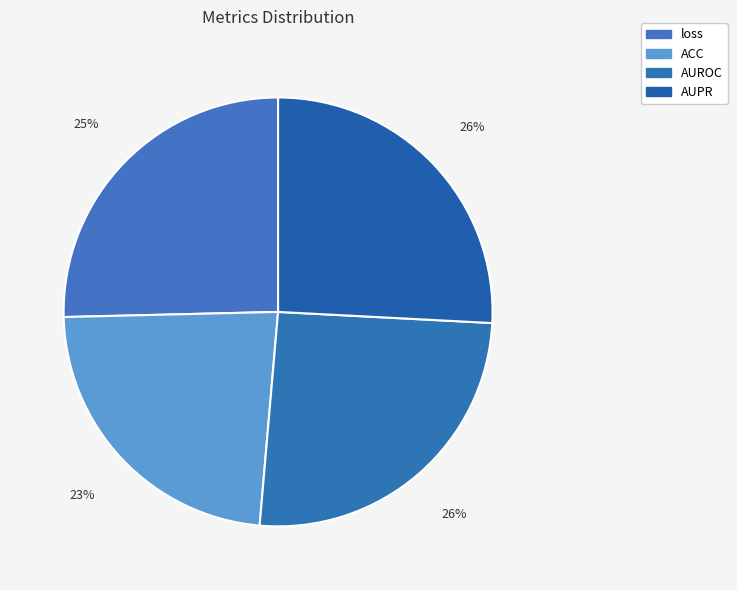

What is the change in value from ACC to AUPR?

+0.1